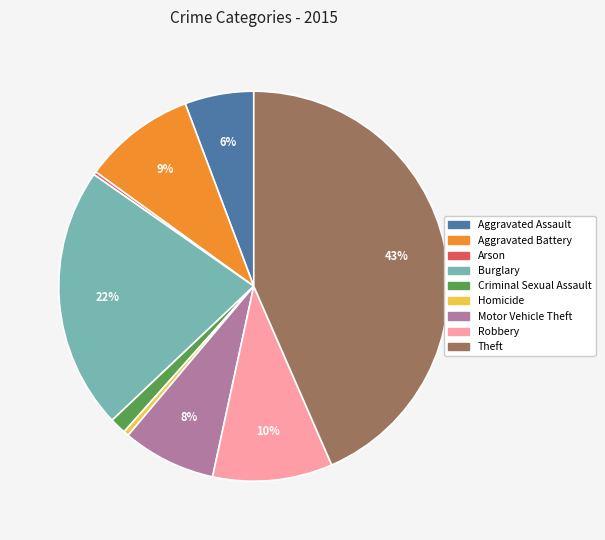

Is it true that Criminal Sexual Assault is 1% of the pie?

True